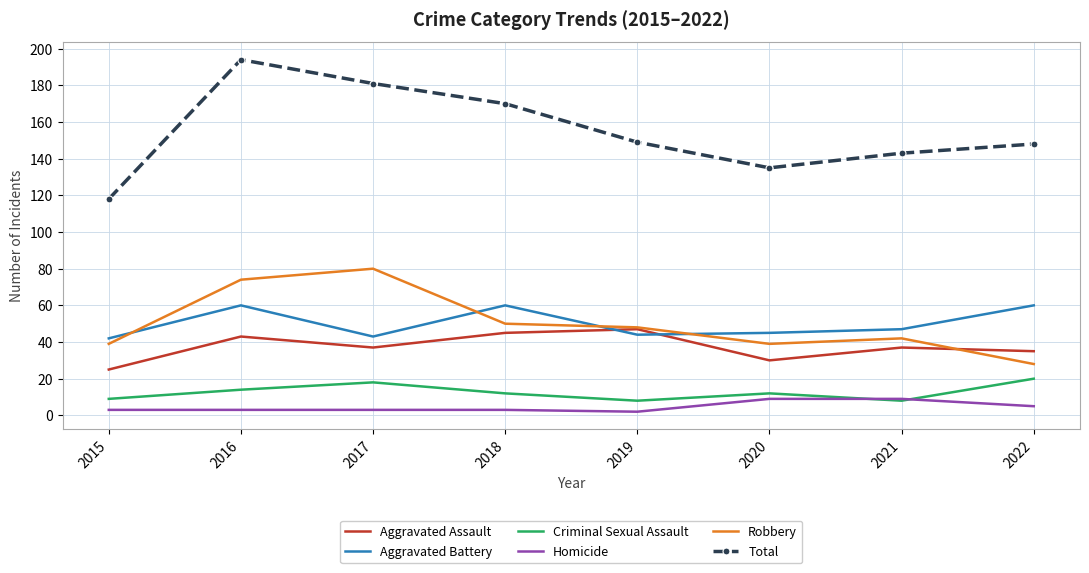

Which category has the highest value in the Robbery series?

2017